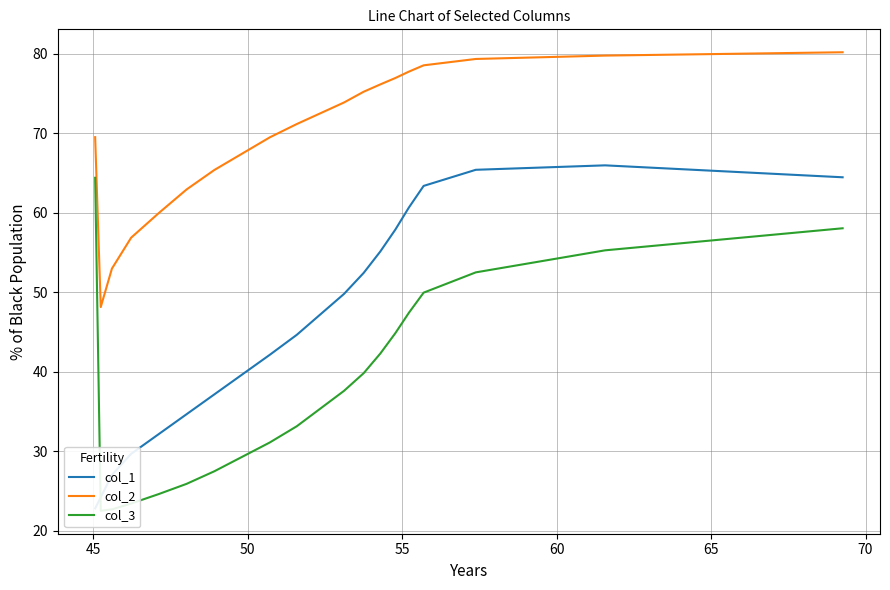

True or false: col_2 and col_1 cross at least once.

False